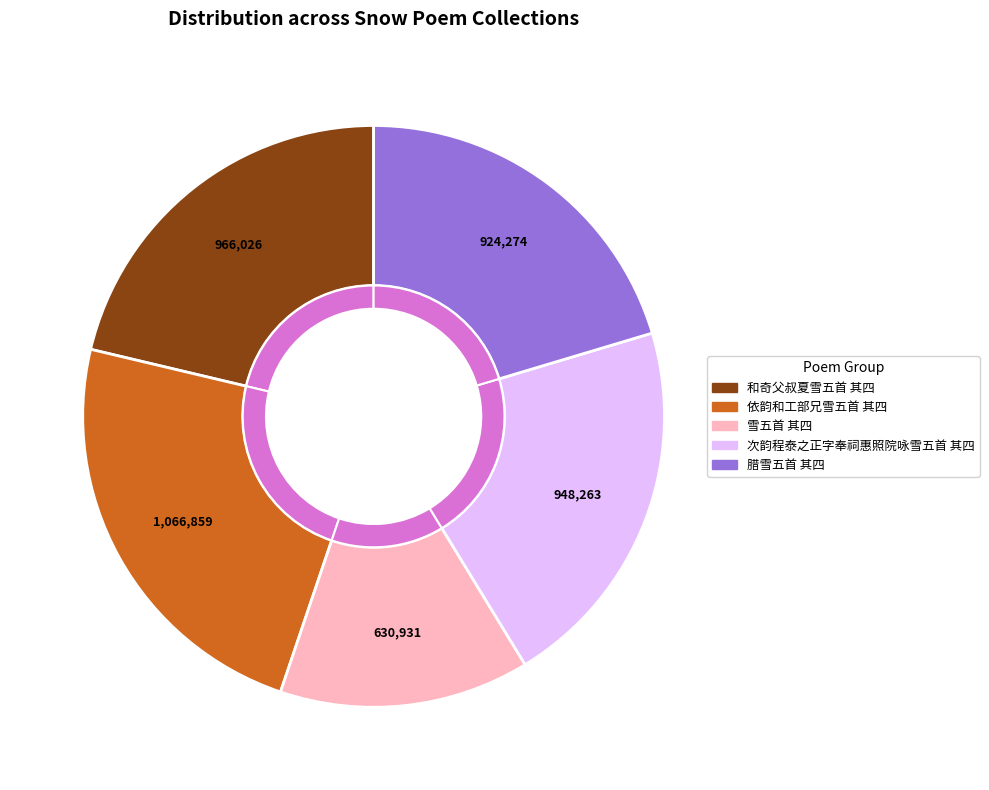

What percentage do 和奇父叔夏雪五首 其四 and 依韵和工部兄雪五首 其四 together represent?

44.8%